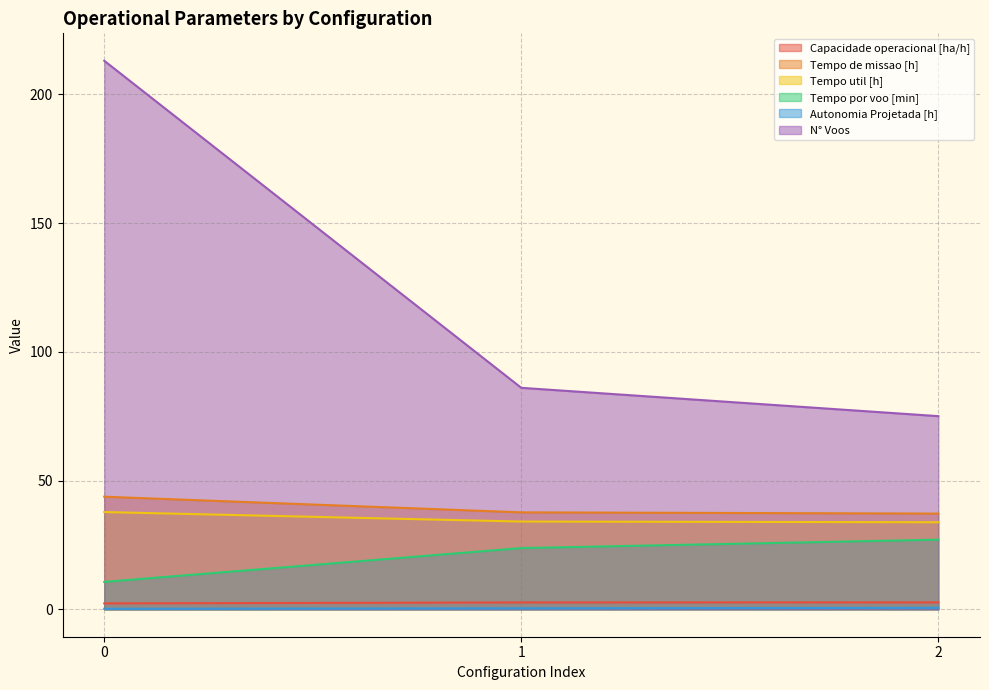

The value of Tempo de missao [h] at 0 is 43.7. True or false?

True